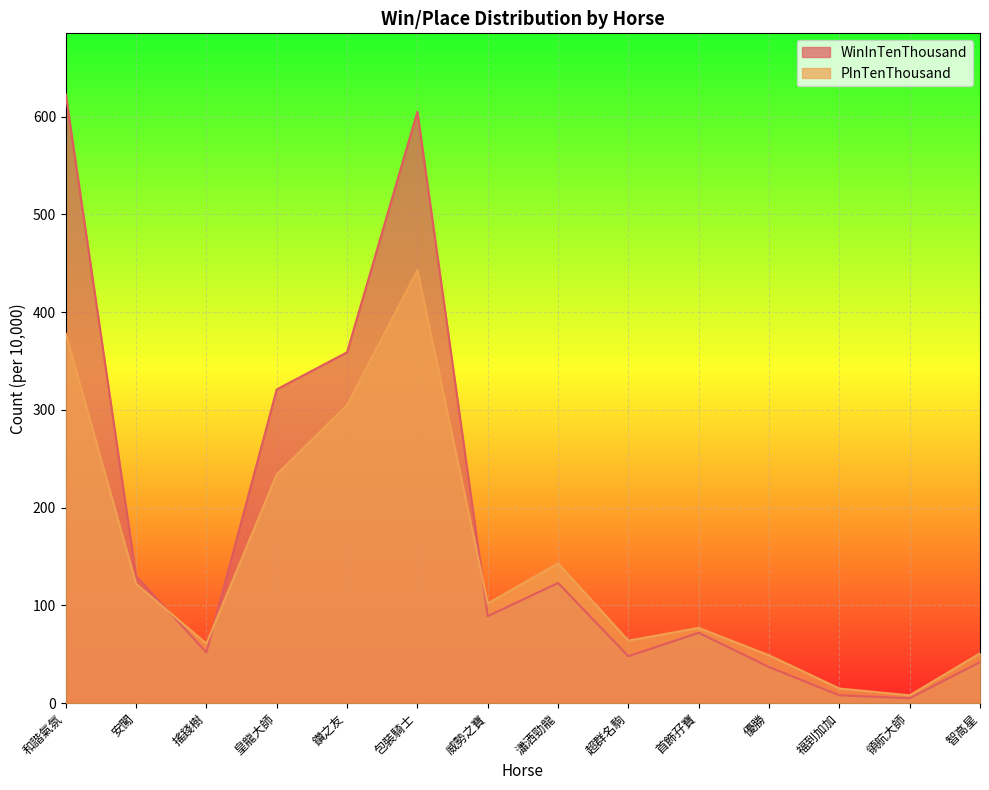

What is the minimum value for WinInTenThousand?

5